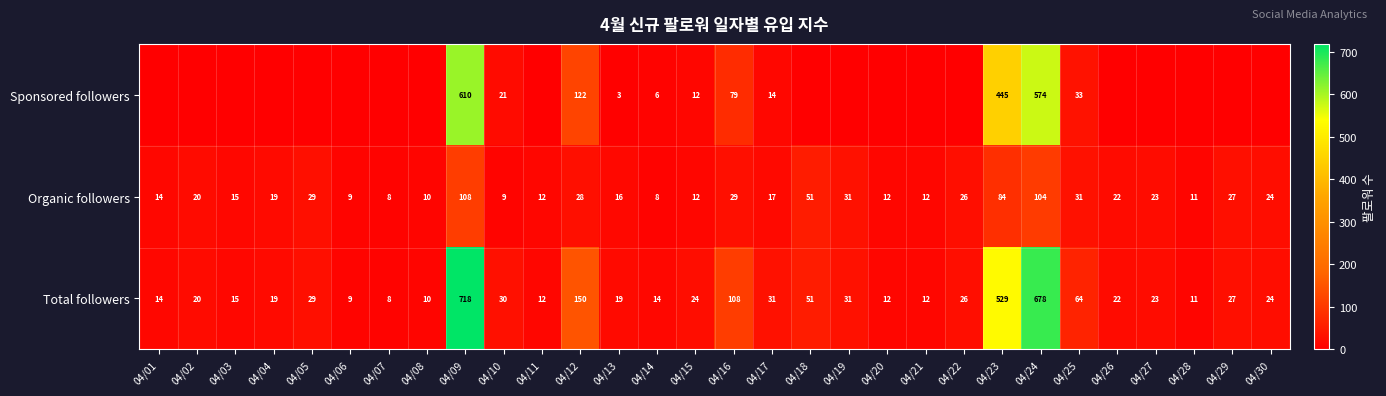

How many values in the Organic followers series are below 20?

15